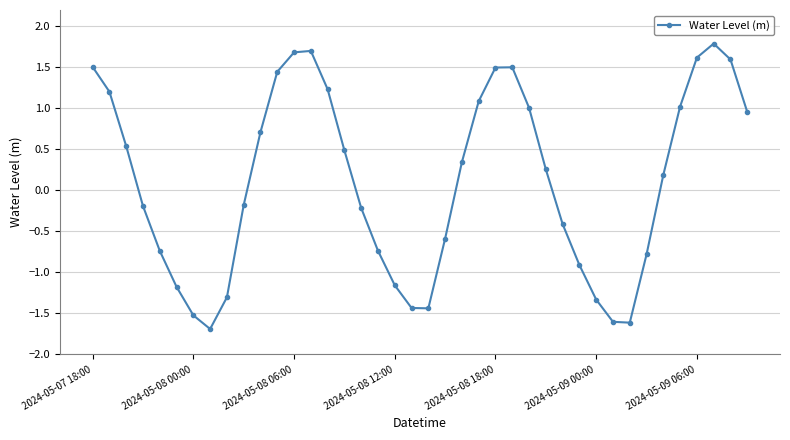

What is the maximum value shown in the chart?

1.8